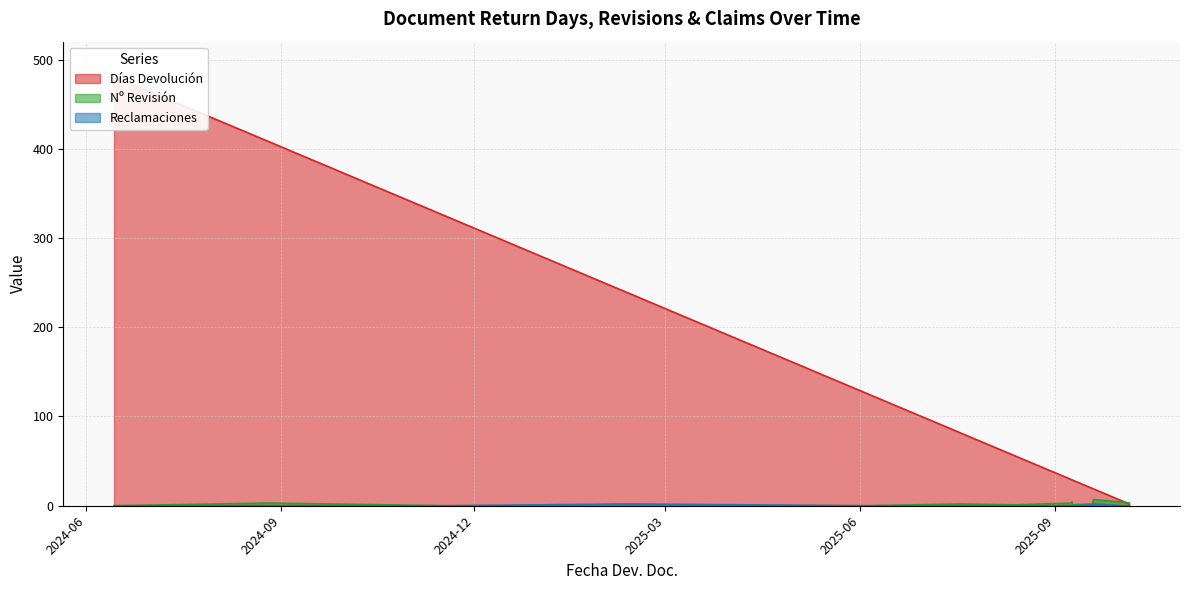

What is the label of the 15th point from the right?

2024-06-14